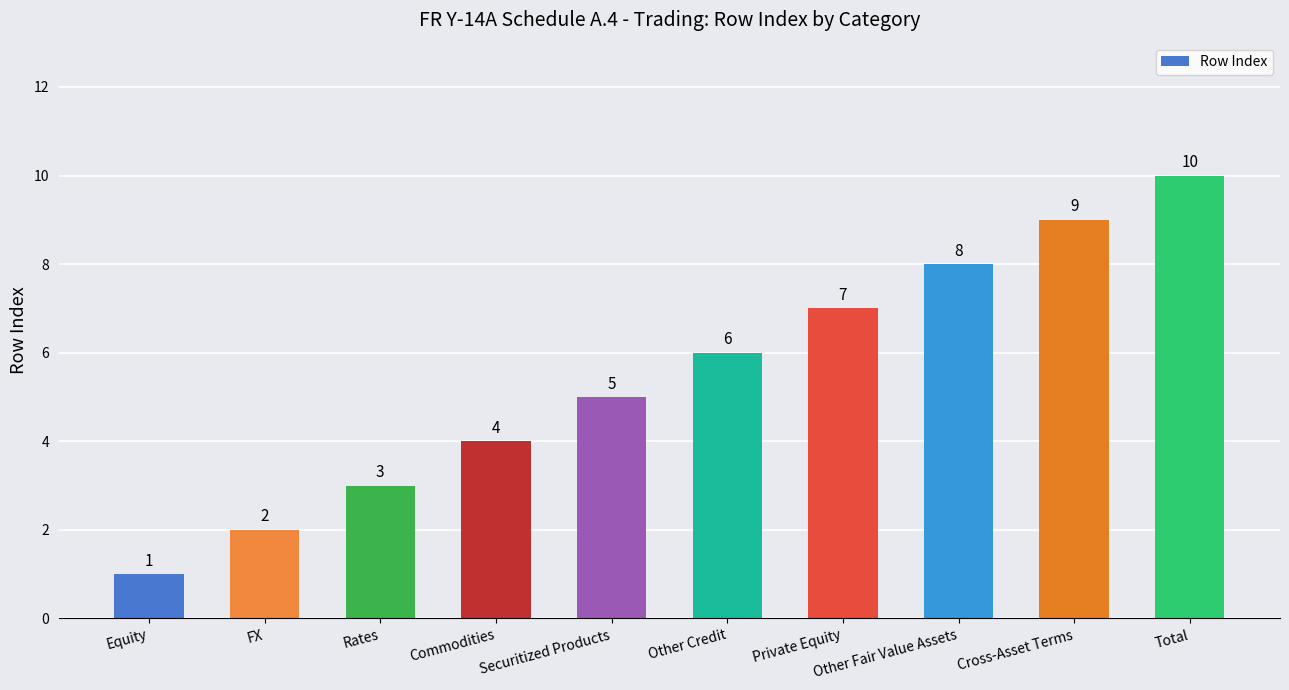

Read the value at Other Fair Value Assets.

8